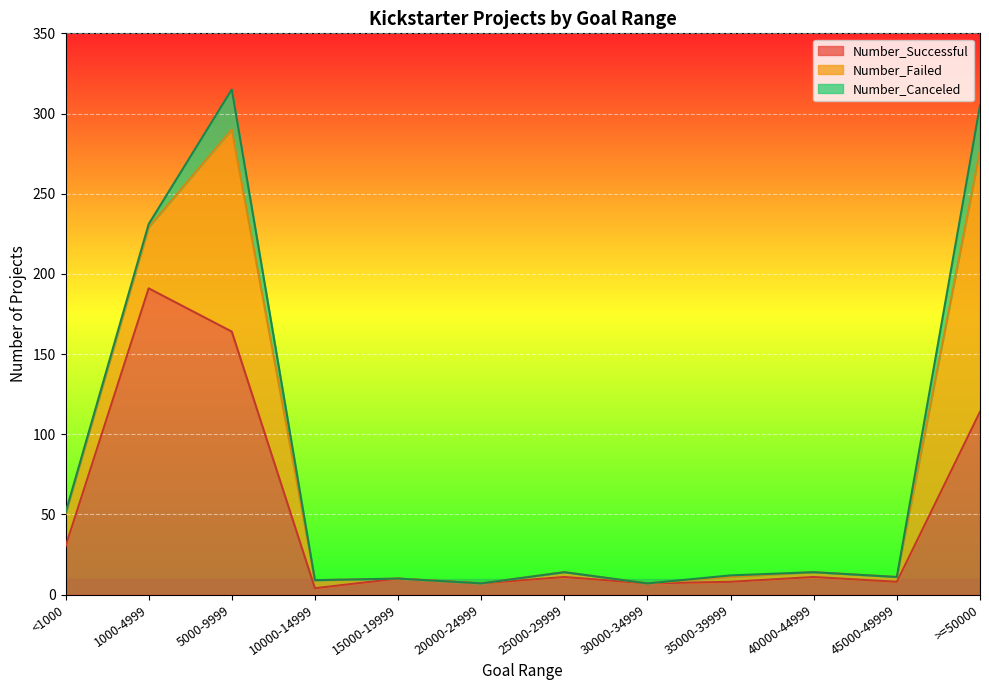

What is the maximum value for Number_Failed?

163